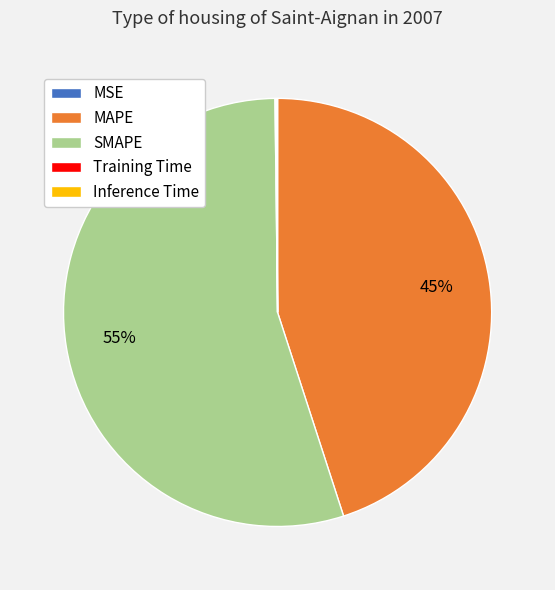

Which slice is the largest?

SMAPE